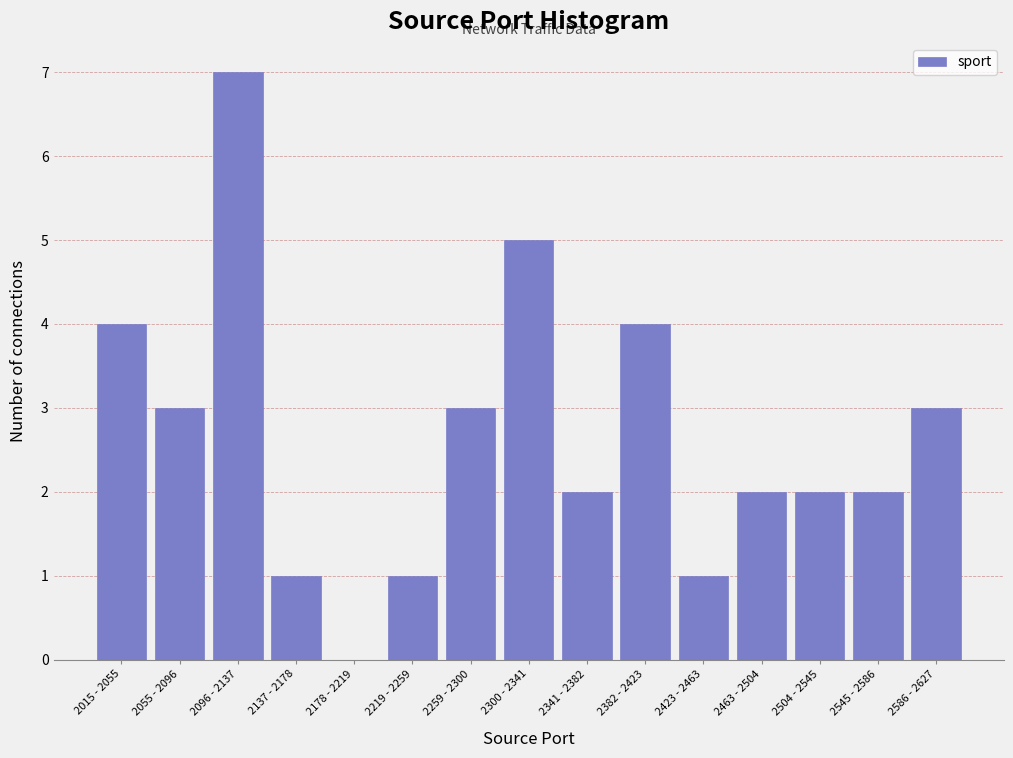

Reading left to right, extract all data points from this chart.

2015 - 2055=4	2055 - 2096=3	2096 - 2137=7	2137 - 2178=1	2178 - 2219=0	2219 - 2259=1	2259 - 2300=3	2300 - 2341=5	2341 - 2382=2	2382 - 2423=4	2423 - 2463=1	2463 - 2504=2	2504 - 2545=2	2545 - 2586=2	2586 - 2627=3